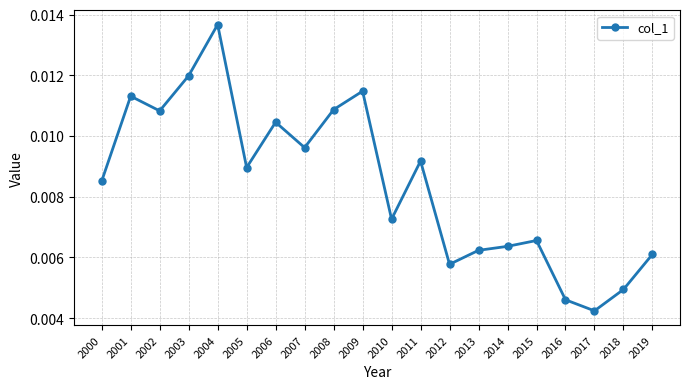

Which category has the highest value across all series?

2004